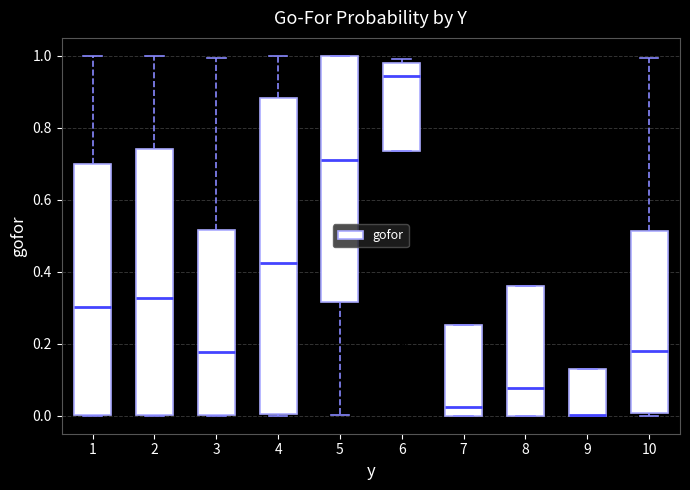

Reading left to right, read every box against the y-axis: the position of its median line, the range the box covers, and the ends of its whiskers. The values are not printed on the chart, so give them approximately, as read against the axis.

1: median 0.30, box 0.00 to 0.70, whiskers 0.00 to 1.00
2: median 0.32, box 0.00 to 0.74, whiskers 0.00 to 1.00
3: median 0.18, box 0.00 to 0.52, whiskers 0.00 to 1.00
4: median 0.42, box 0.00 to 0.88, whiskers 0.00 to 1.00
5: median 0.72, box 0.32 to 1.00, whiskers 0.00 to 1.00
6: median 0.94, box 0.74 to 0.98, whiskers 0.74 to 1.00
7: median 0.02, box 0.00 to 0.26, whiskers 0.00 to 0.26
8: median 0.08, box 0.00 to 0.36, whiskers 0.00 to 0.36
9: median 0.00 (drawn on the box's lower edge), box 0.00 to 0.14, whiskers 0.00 to 0.14
10: median 0.18, box 0.00 to 0.52, whiskers 0.00 (just below the box's lower edge) to 1.00